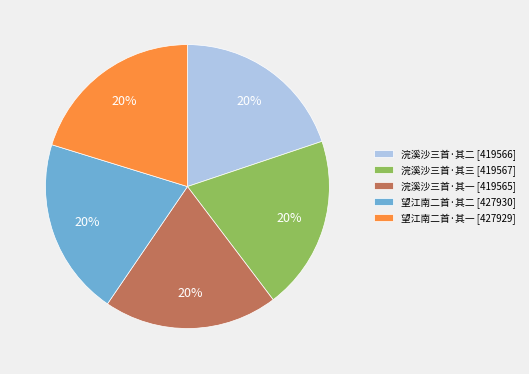

To the nearest percent, what percentage of the pie is 浣溪沙三首·其一?

20%